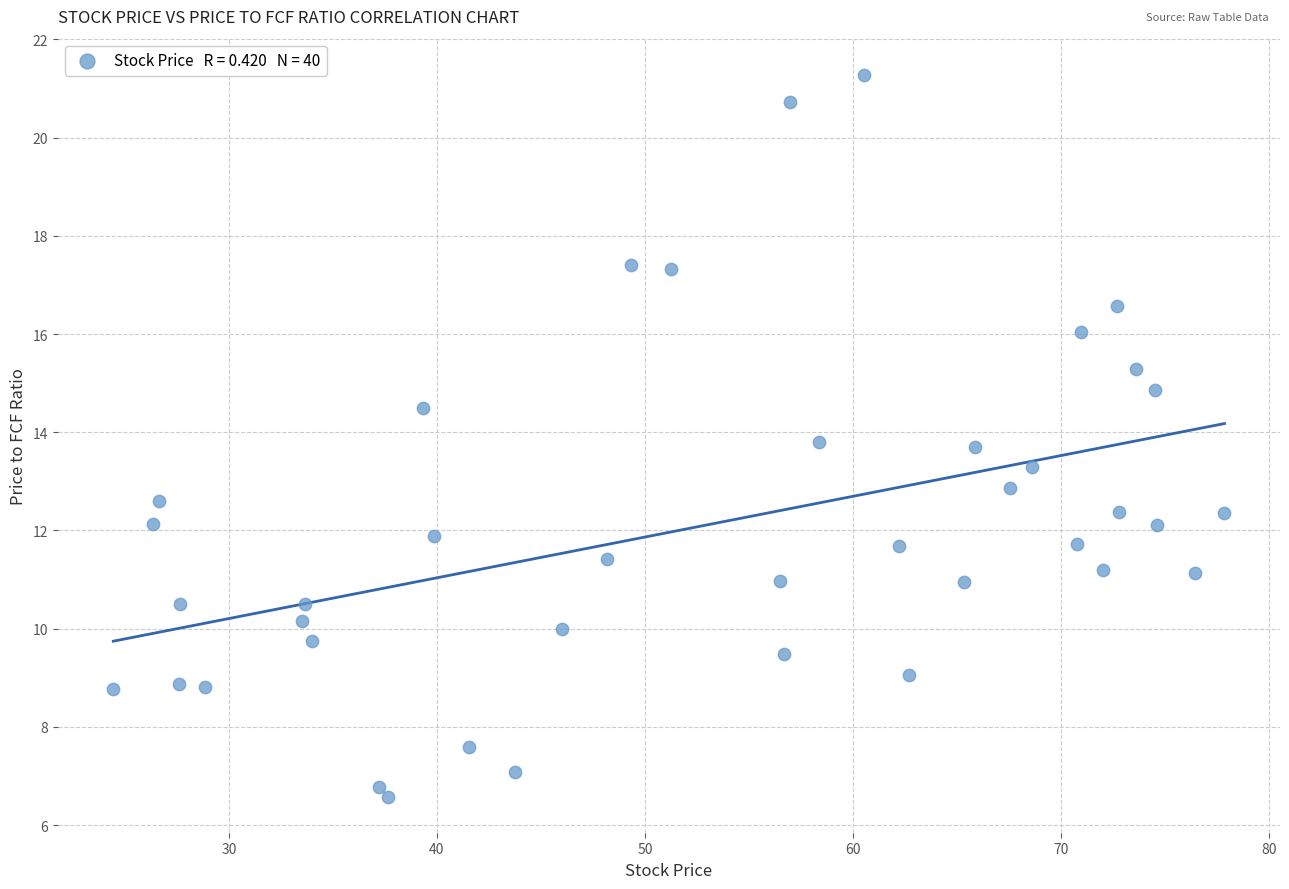

What is the range of X values (max minus min)?

53.4